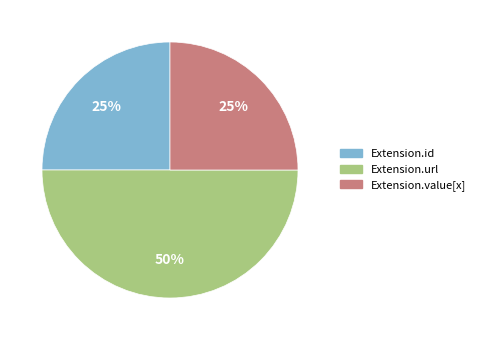

Combined, do Extension.url and Extension.value[x] account for over 50%?

Yes